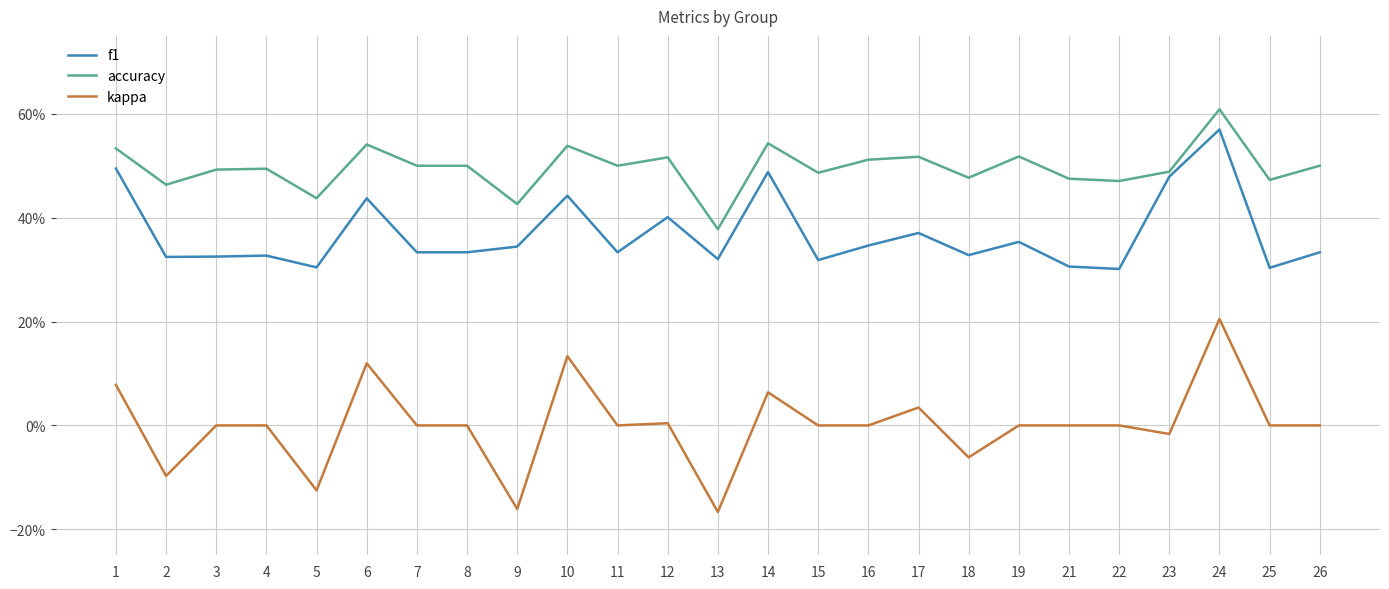

What are all the series names shown in the legend?

f1, accuracy, kappa